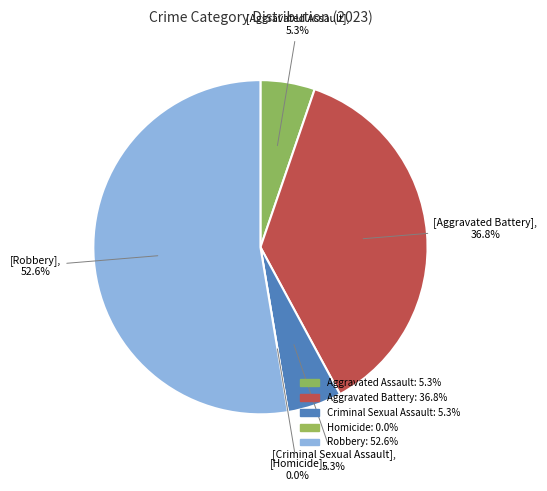

What is the smallest slice in the pie chart?

Homicide